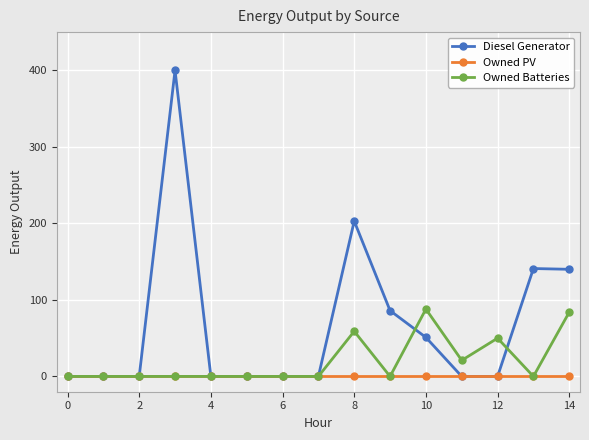

What is the highest value of the Owned Batteries series?

88